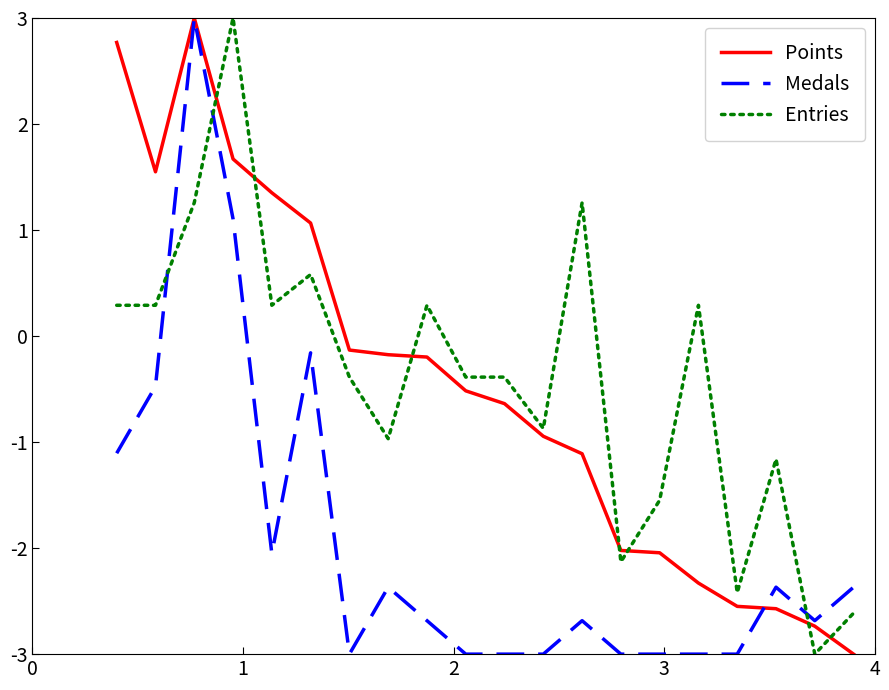

Which series ends up on top after the final intersection of Entries and Medals?

Medals